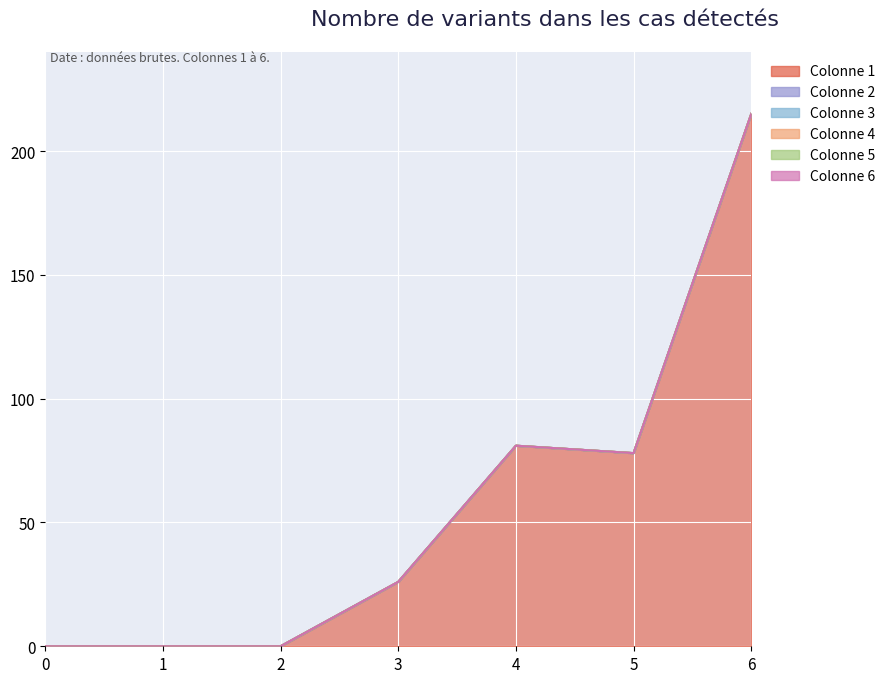

Is it true that Colonne 5 equals 0 at 2?

True